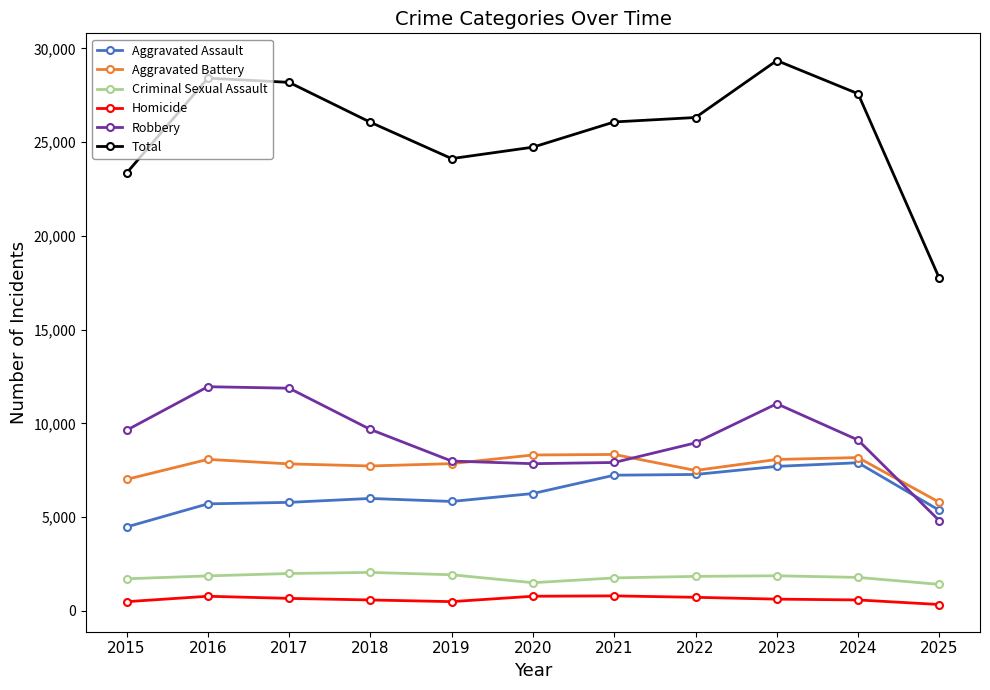

The value of Criminal Sexual Assault at 2023 is 803. True or false?

False